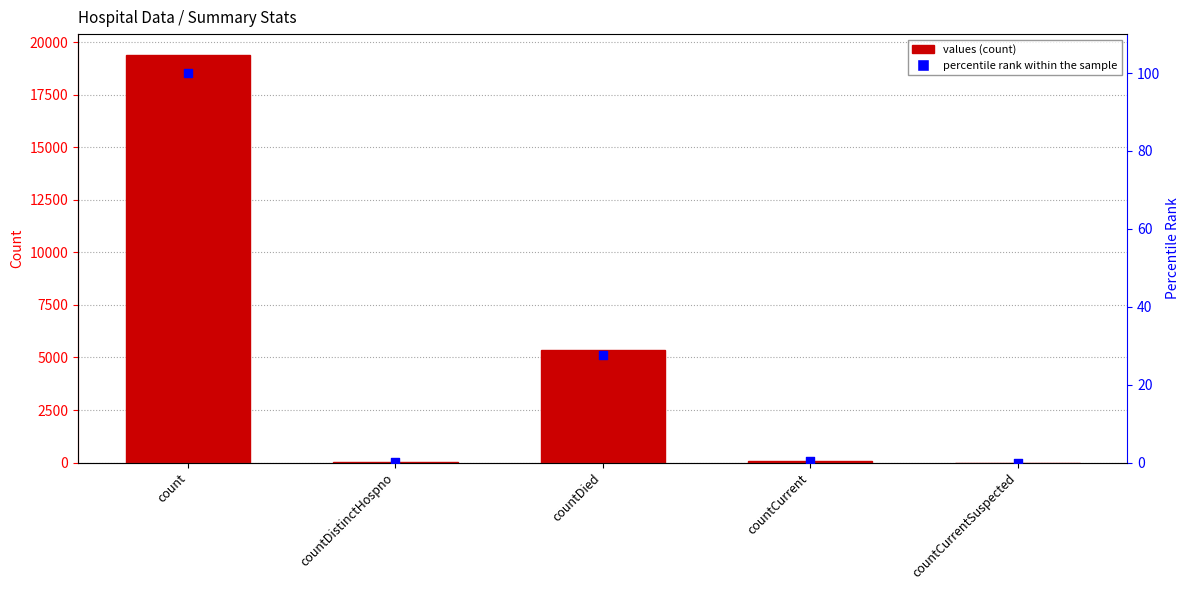

At which category is the sum across all series the highest?

count